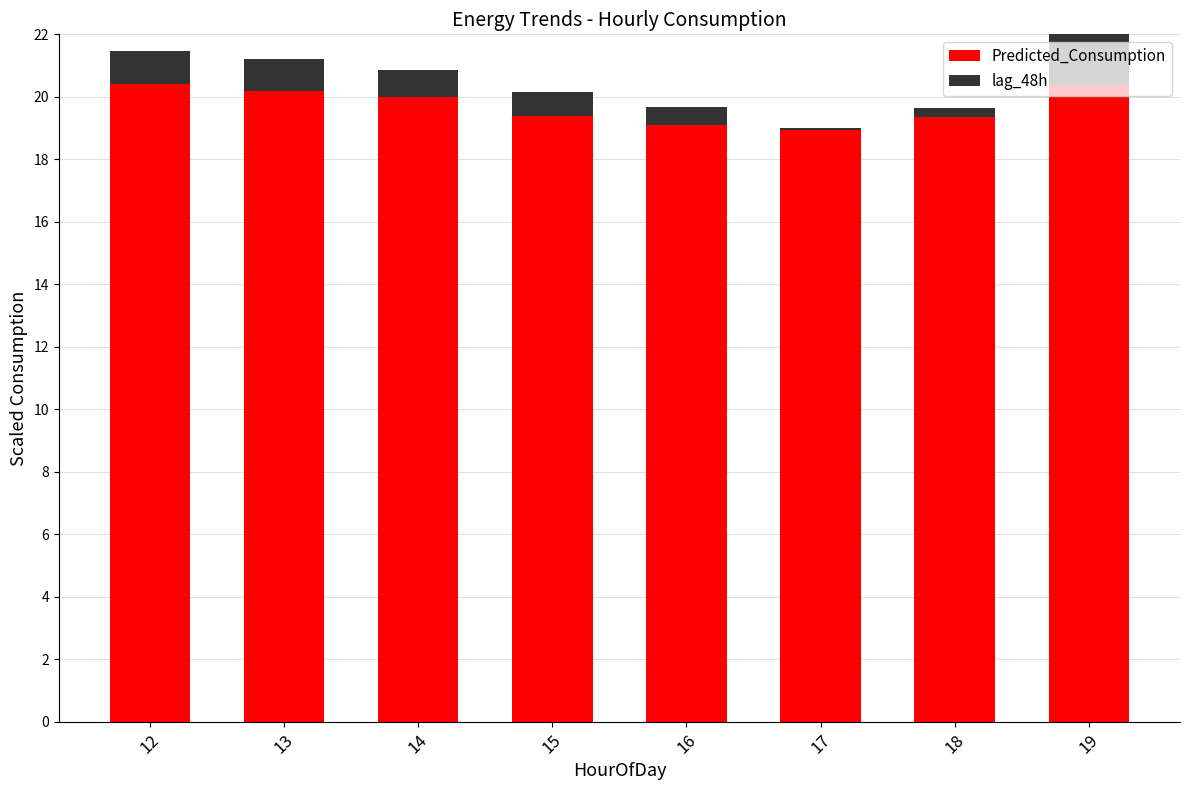

Where does the Predicted_Consumption series first go above 20?

12